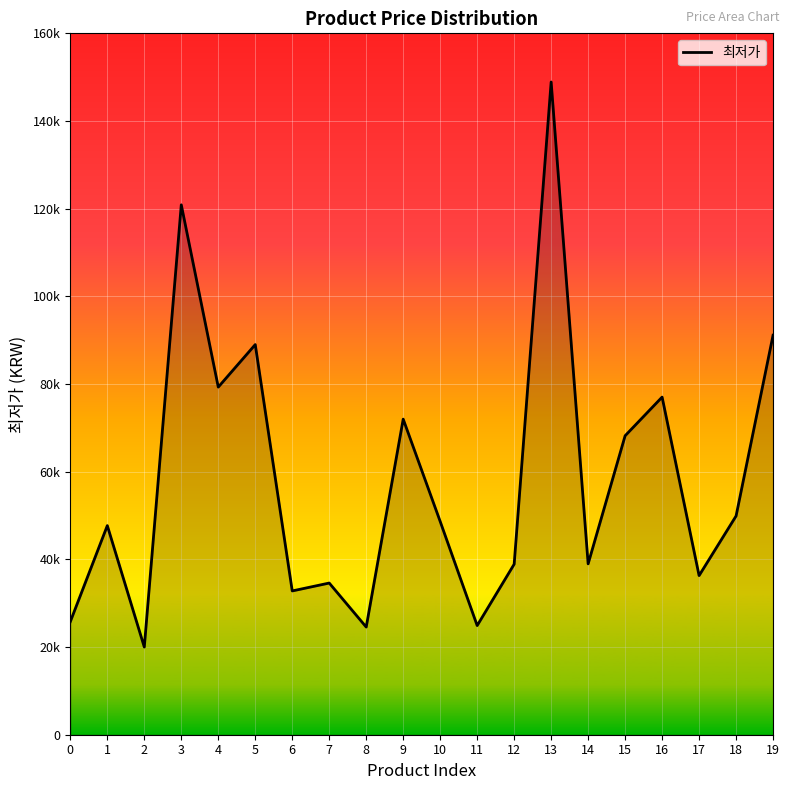

How many interior local peaks (higher than both neighbors) does the data have?

7